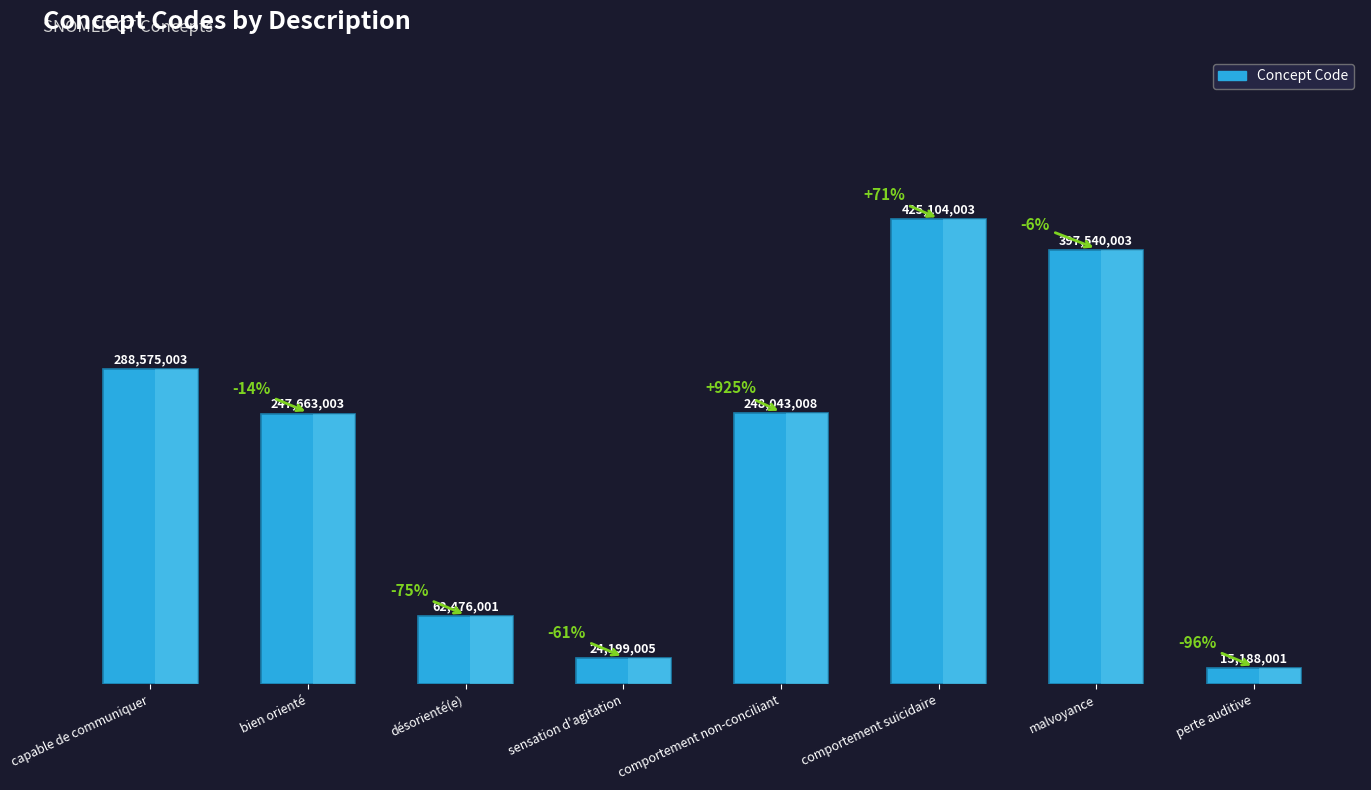

Are the bars horizontal?

No